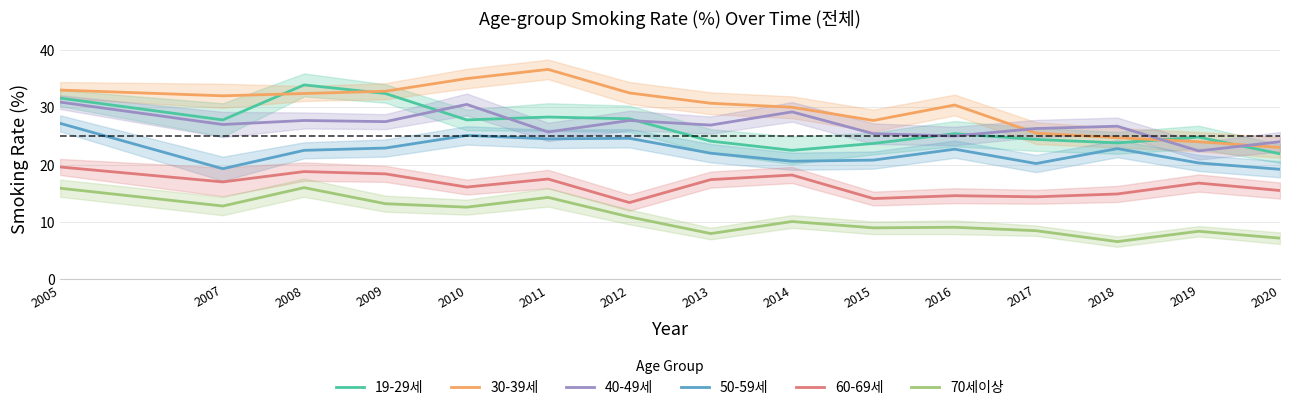

The 70세이상 series shows 5.2 at 2017. True or false?

False